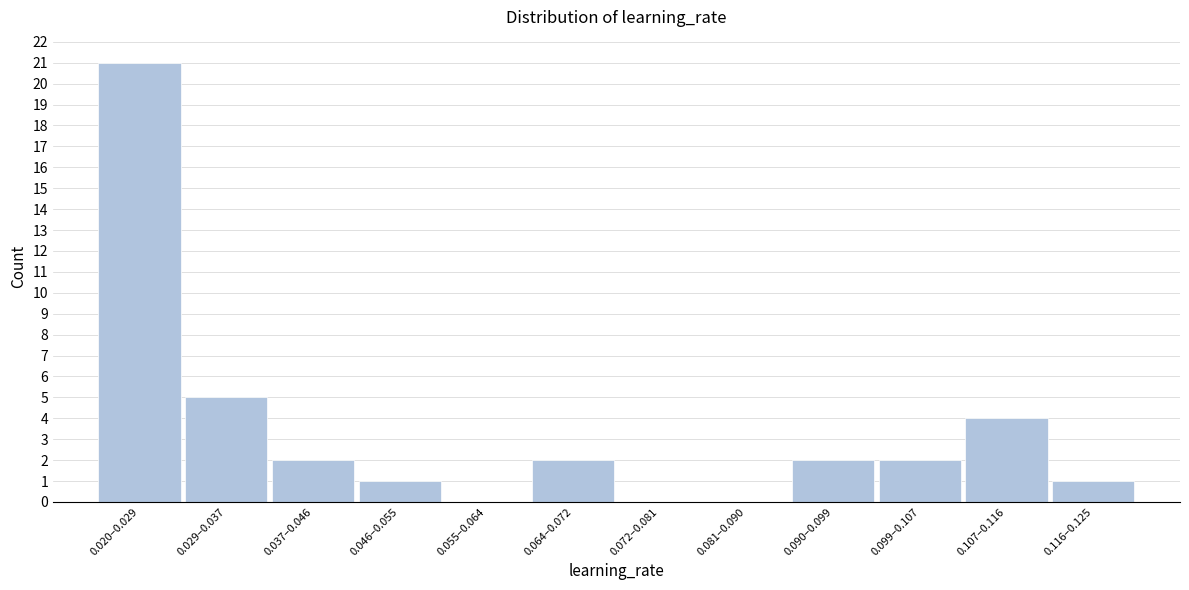

Reading right to left, list all the values displayed in this chart.

0.116–0.125=1	0.107–0.116=4	0.099–0.107=2	0.090–0.099=2	0.081–0.090=0	0.072–0.081=0	0.064–0.072=2	0.055–0.064=0	0.046–0.055=1	0.037–0.046=2	0.029–0.037=5	0.020–0.029=21